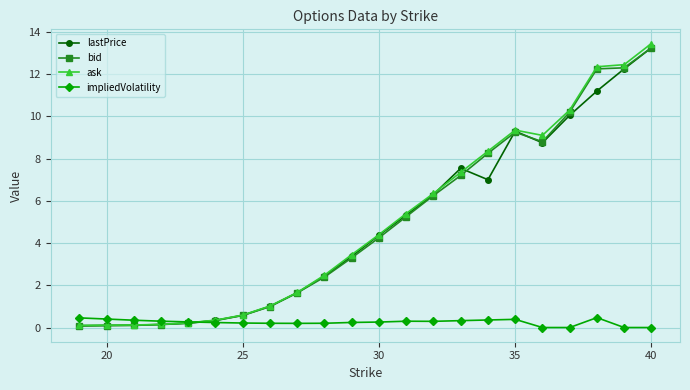

What is the difference between the second highest and second lowest values in the ask series?

12.3